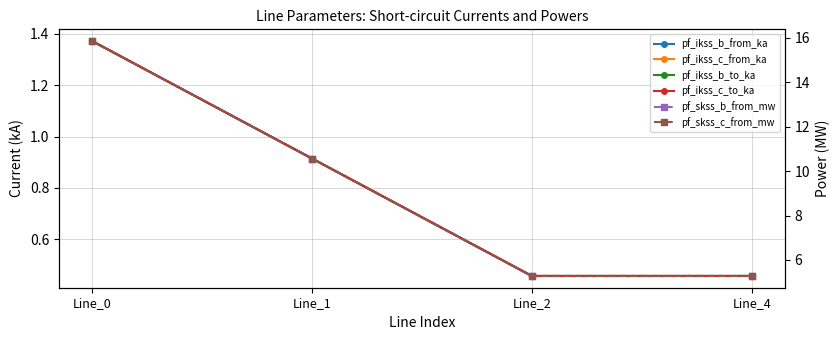

At Line_1, list the series in order from smallest to largest.

pf_ikss_b_from_ka, pf_ikss_b_to_ka, pf_ikss_c_to_ka, pf_ikss_c_from_ka, pf_skss_b_from_mw, pf_skss_c_from_mw